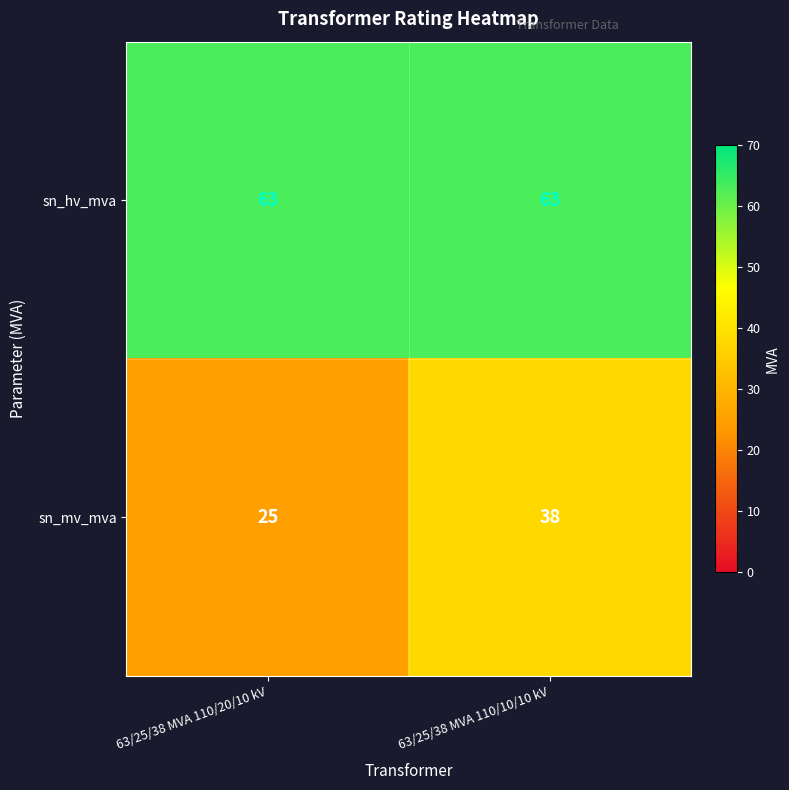

What is the spread (max minus min) of values at 63/25/38 MVA 110/10/10 kV?

25